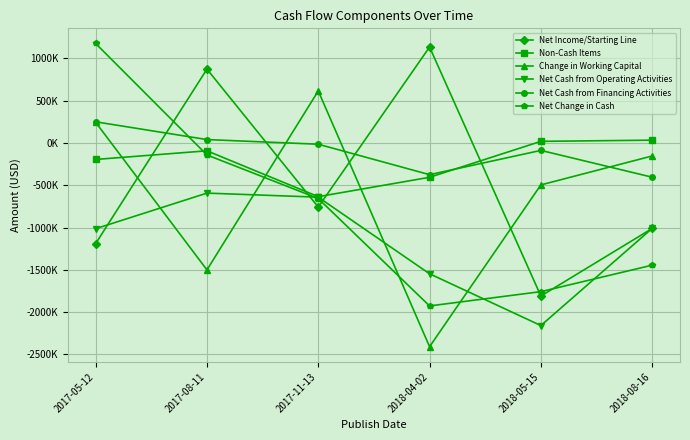

What are all the series names shown in the legend?

Net Income/Starting Line, Non-Cash Items, Change in Working Capital, Net Cash from Operating Activities, Net Cash from Financing Activities, Net Change in Cash